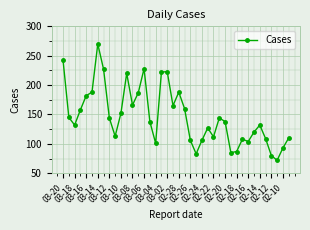

What is the greatest value displayed?

270